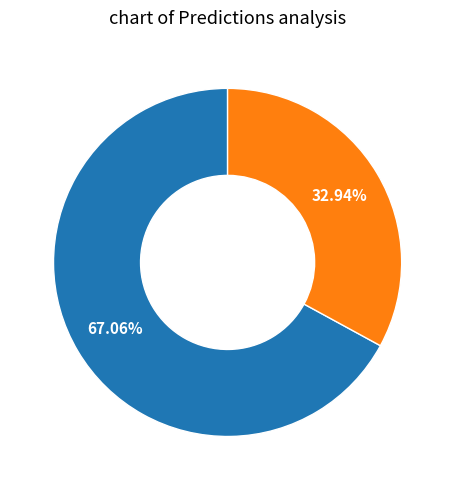

Does any single category account for the majority?

Yes